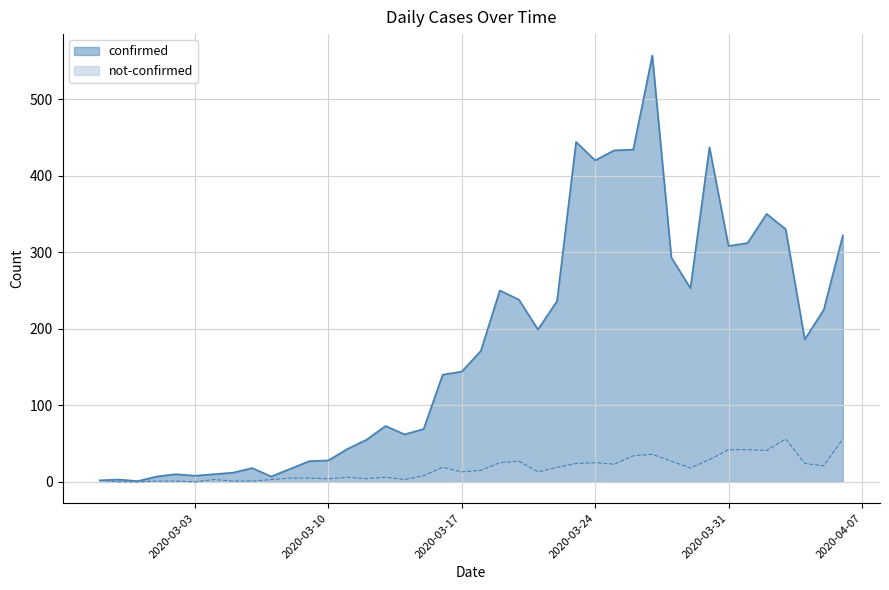

At which label does not-confirmed first exceed 15?

2020-03-16